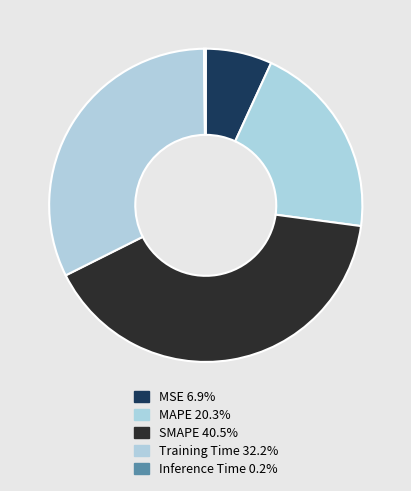

Combined, what portion of the pie is Training Time and MAPE?

52.5%